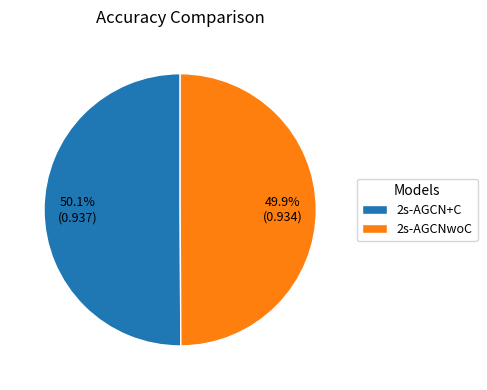

What percentage is the 2s-AGCN+C slice, to the nearest percent?

50%